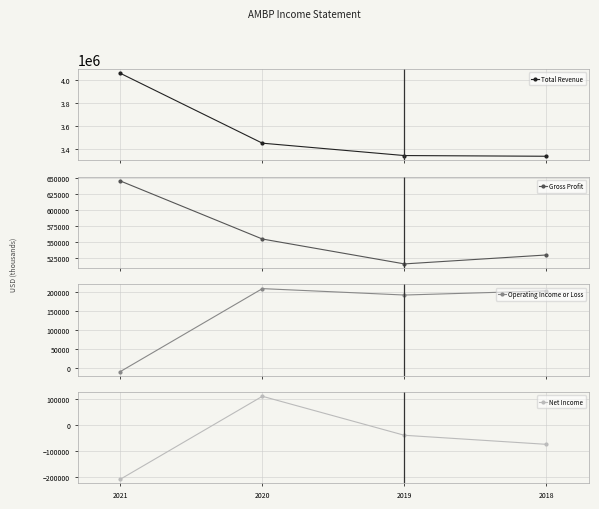

What is the spread (max minus min) of values at 2018?

3413000